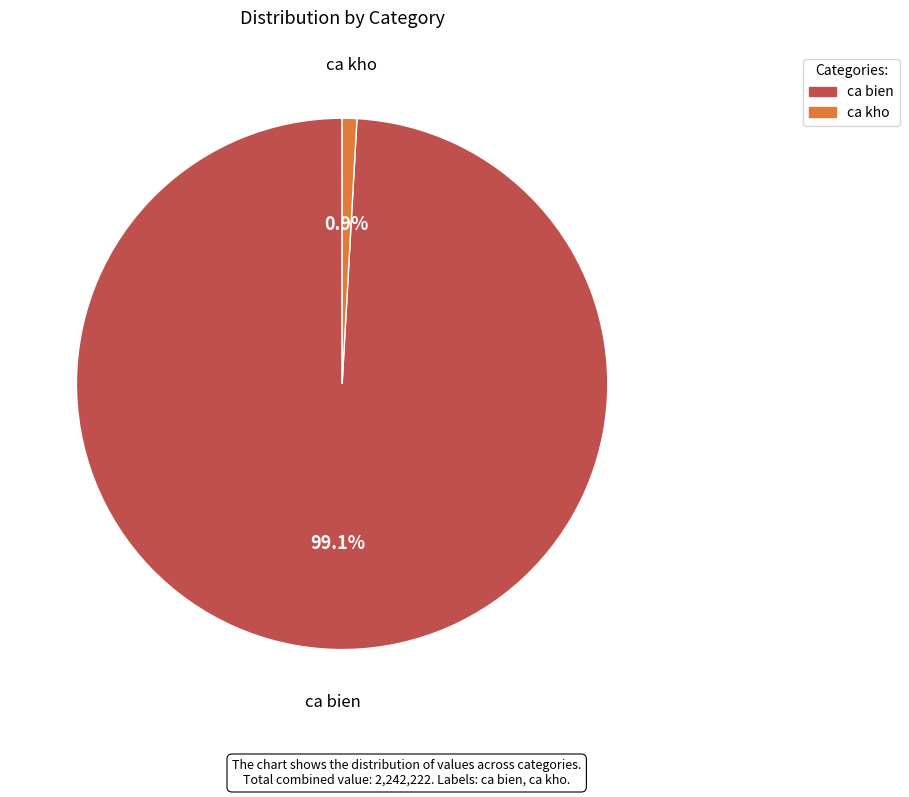

To the nearest percent, what is the difference between the ca bien and ca kho slice percentages?

98%